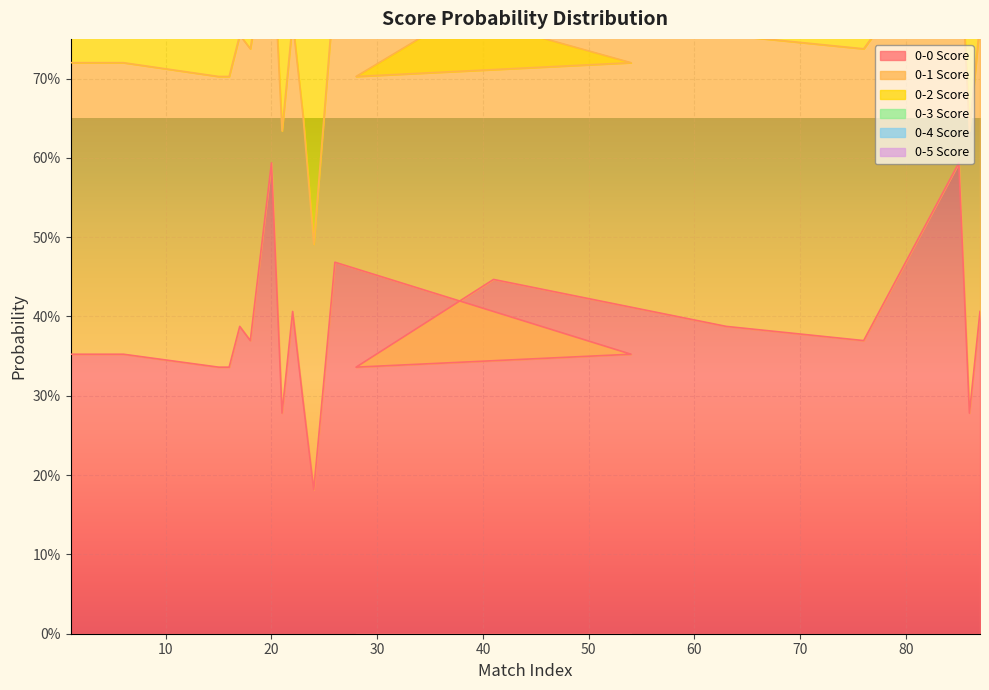

What is the value of the irl_0_5 point at the 3rd from the left?

1.0